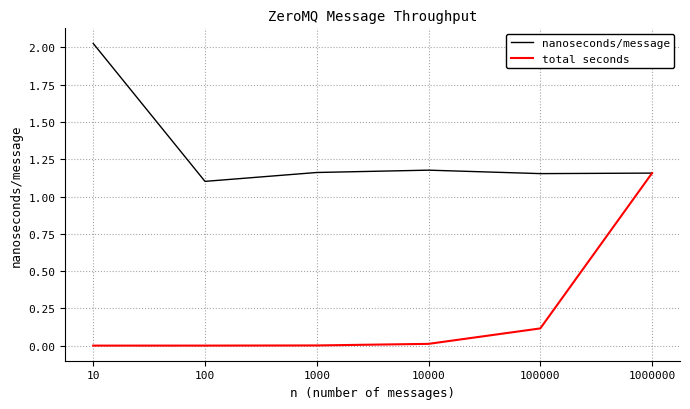

Which series has the largest total across all categories?

nanoseconds/message